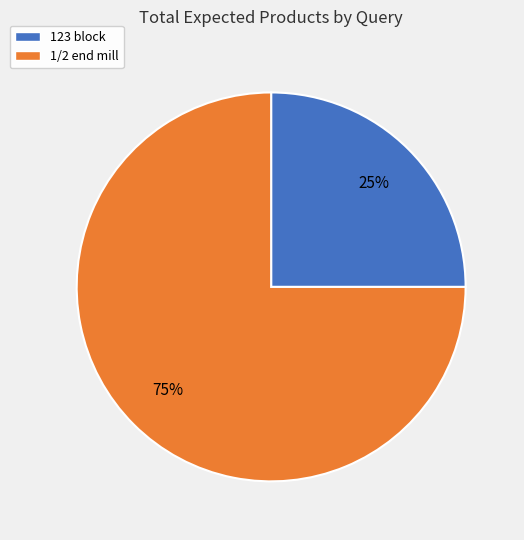

Is it true that 123 block is 39% of the pie?

False